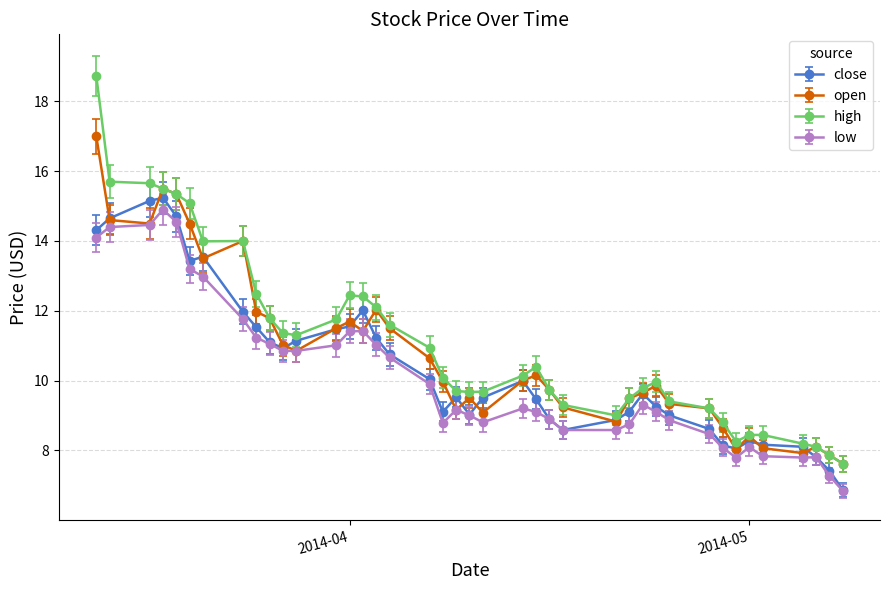

Which series has the largest range (max minus min)?

high